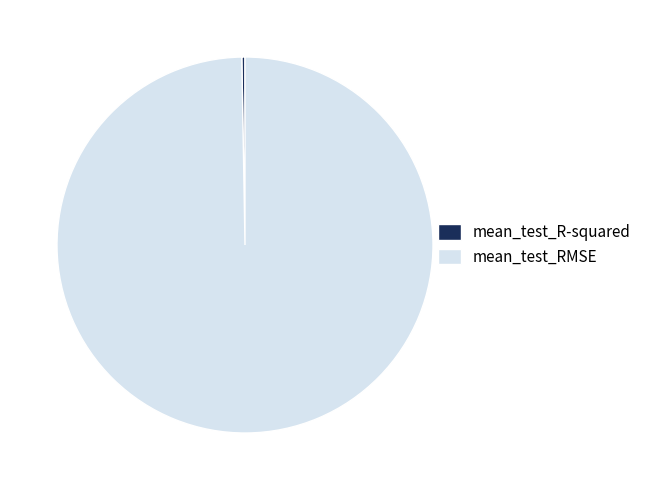

Is there any slice that represents more than half of the pie?

Yes